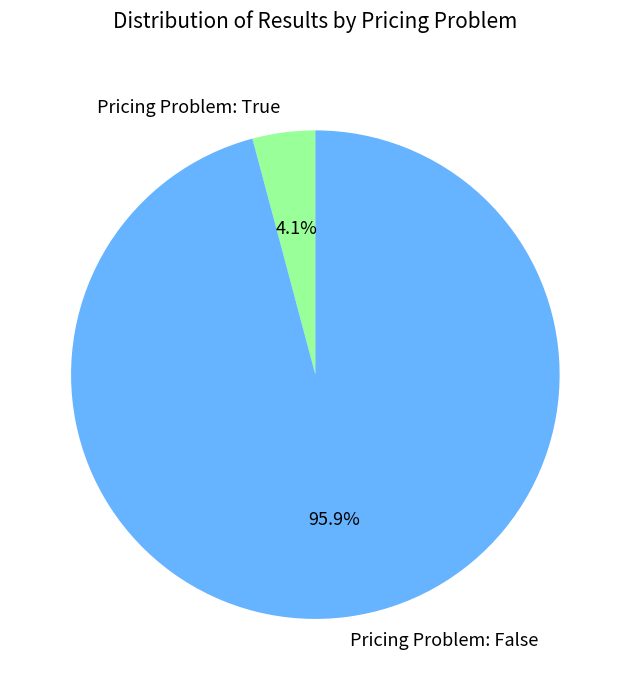

What percentage is NOT represented by Pricing Problem: True?

95.9%